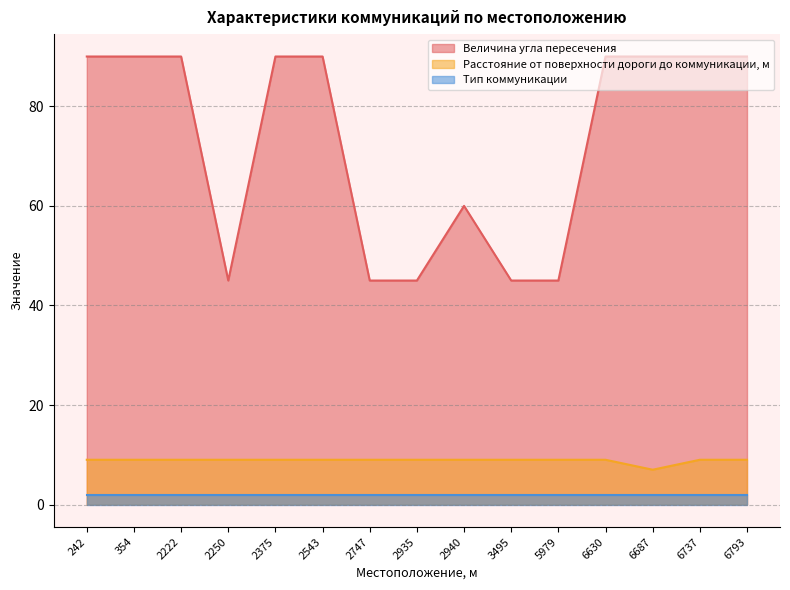

What is the maximum value for Величина угла пересечения?

90